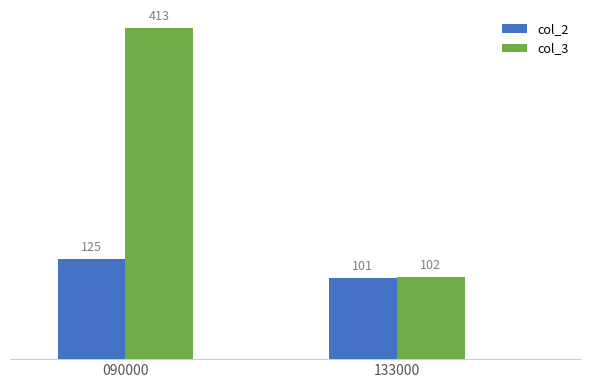

What is the spread (max minus min) of values at 090000?

288